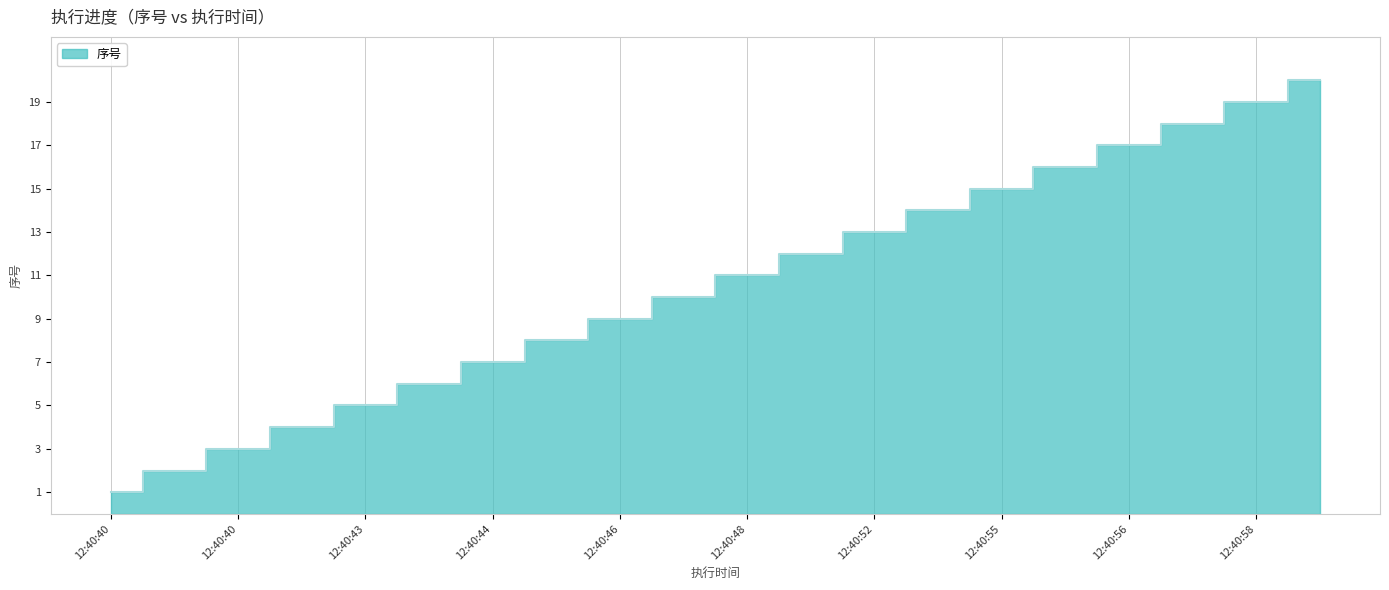

Rank the categories by value from lowest to highest.

12:40:40, 12:40:40, 12:40:40, 12:40:43, 12:40:43, 12:40:44, 12:40:44, 12:40:46, 12:40:46, 12:40:47, 12:40:48, 12:40:50, 12:40:52, 12:40:54, 12:40:55, 12:40:55, 12:40:56, 12:40:58, 12:40:58, 12:40:59